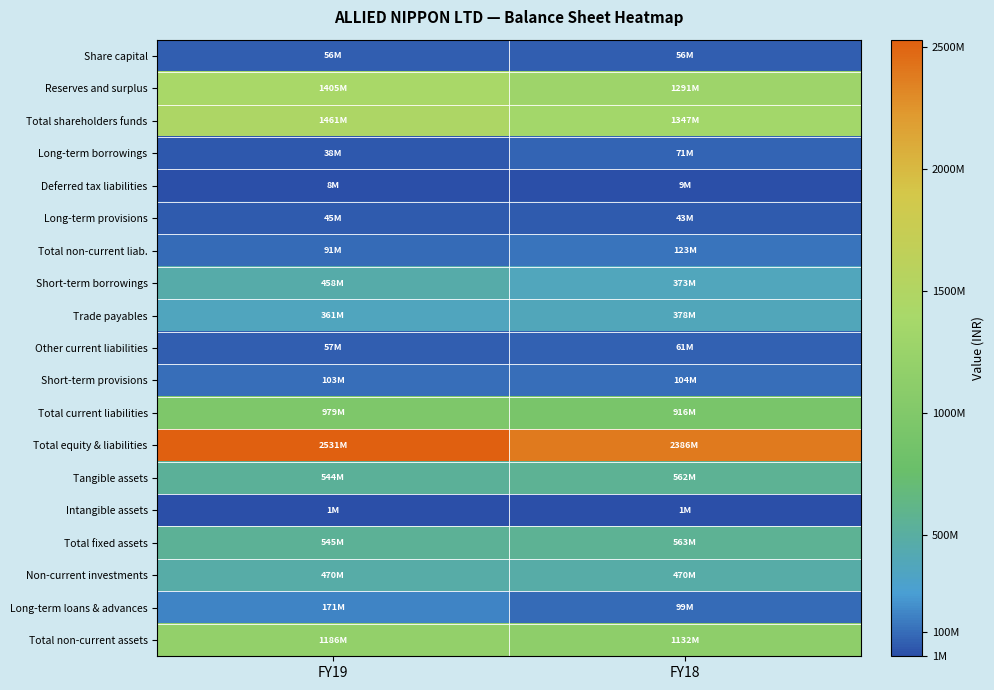

Which series has the largest total across all categories?

Total equity & liabilities